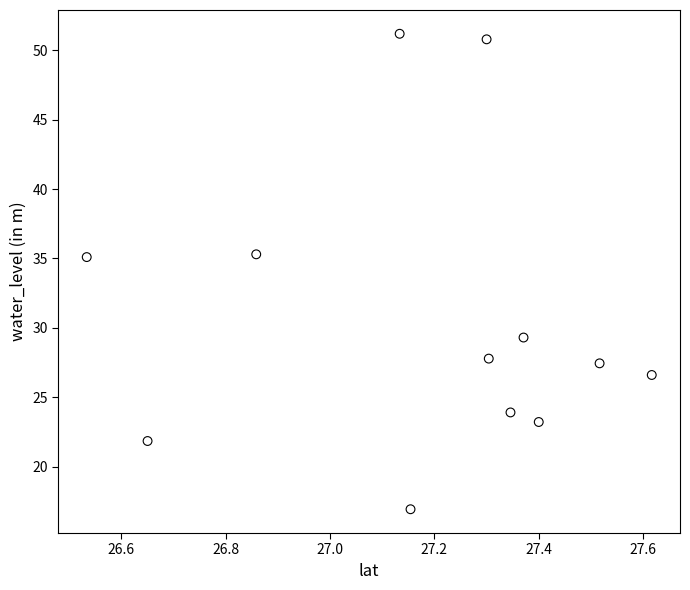

What is the average X value?

27.2